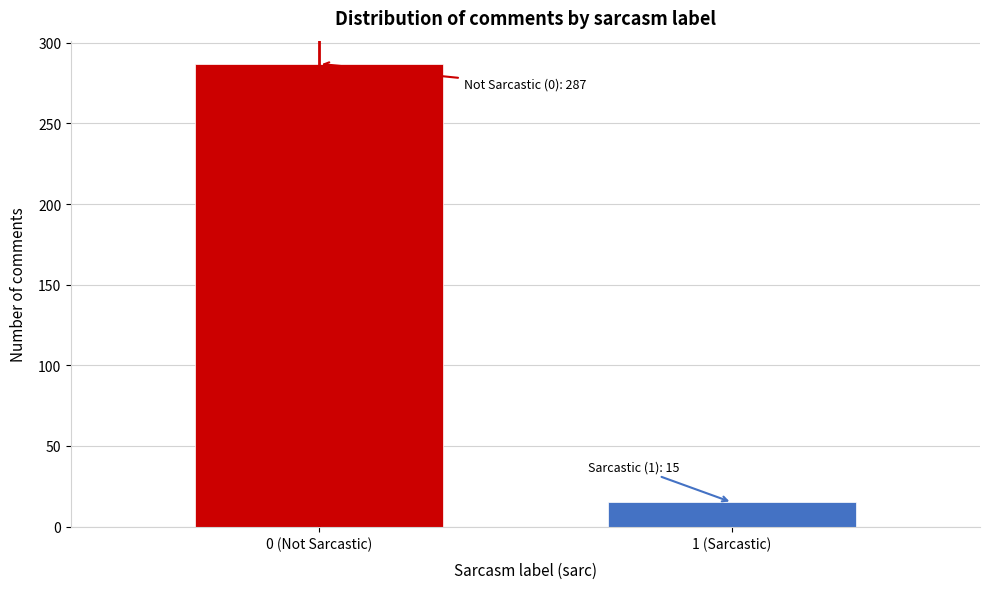

Reading right to left, transcribe all the data shown in this chart.

15	287